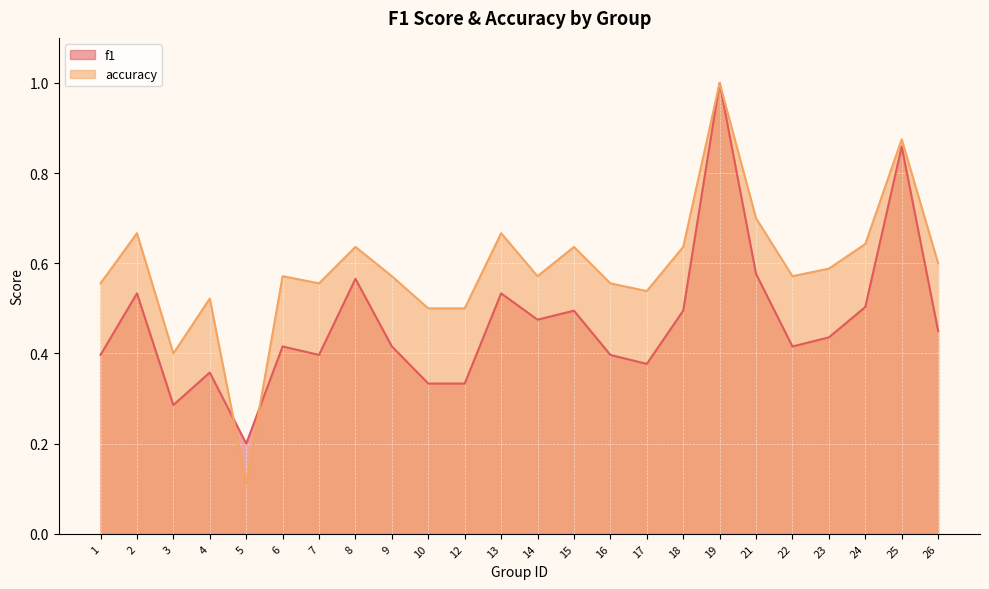

At which category is the sum across all series the highest?

19